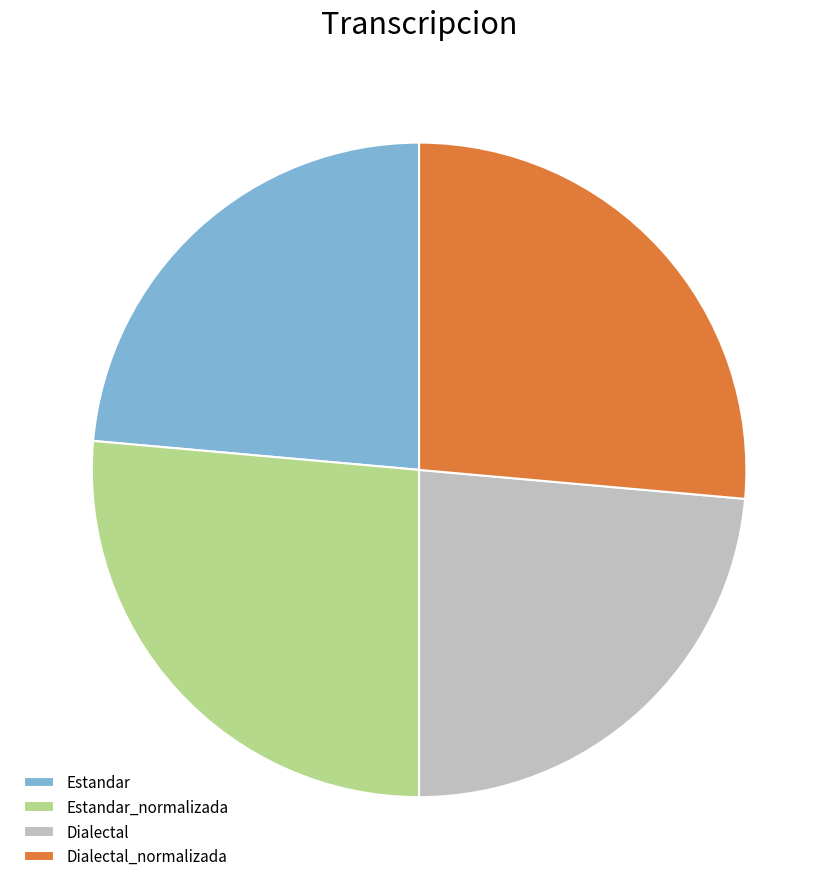

Does any single category account for the majority?

No